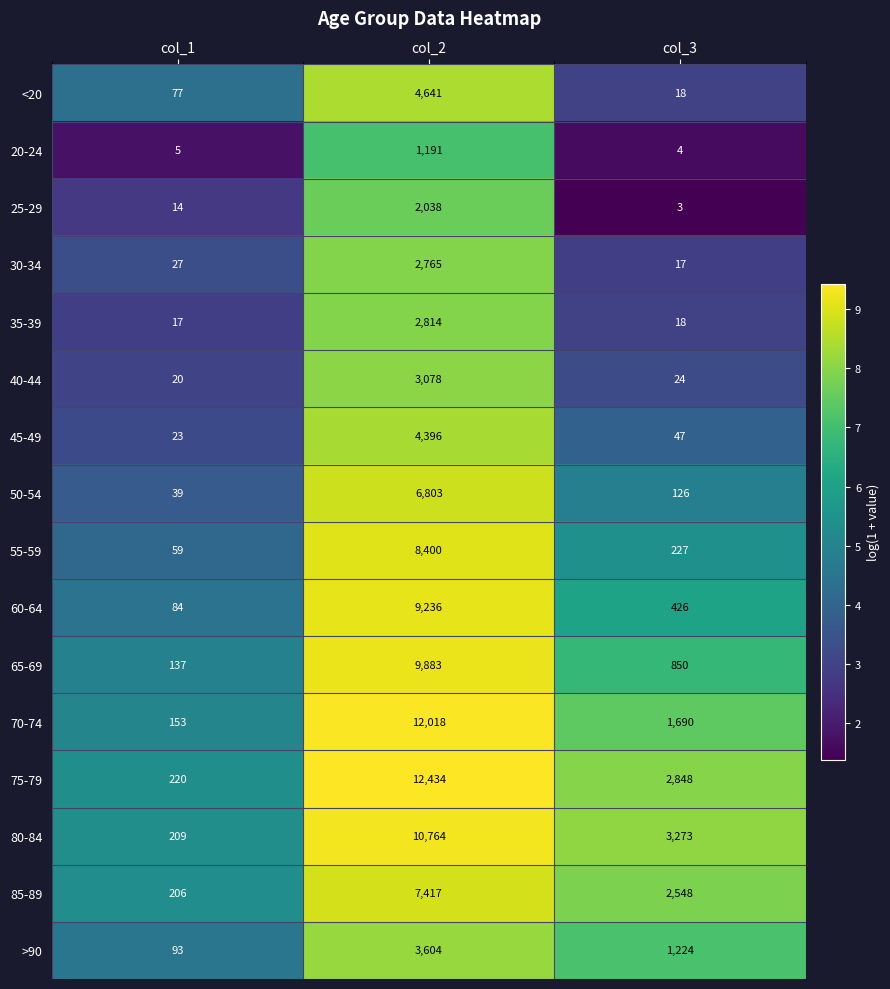

Count the number of categories in the chart.

3